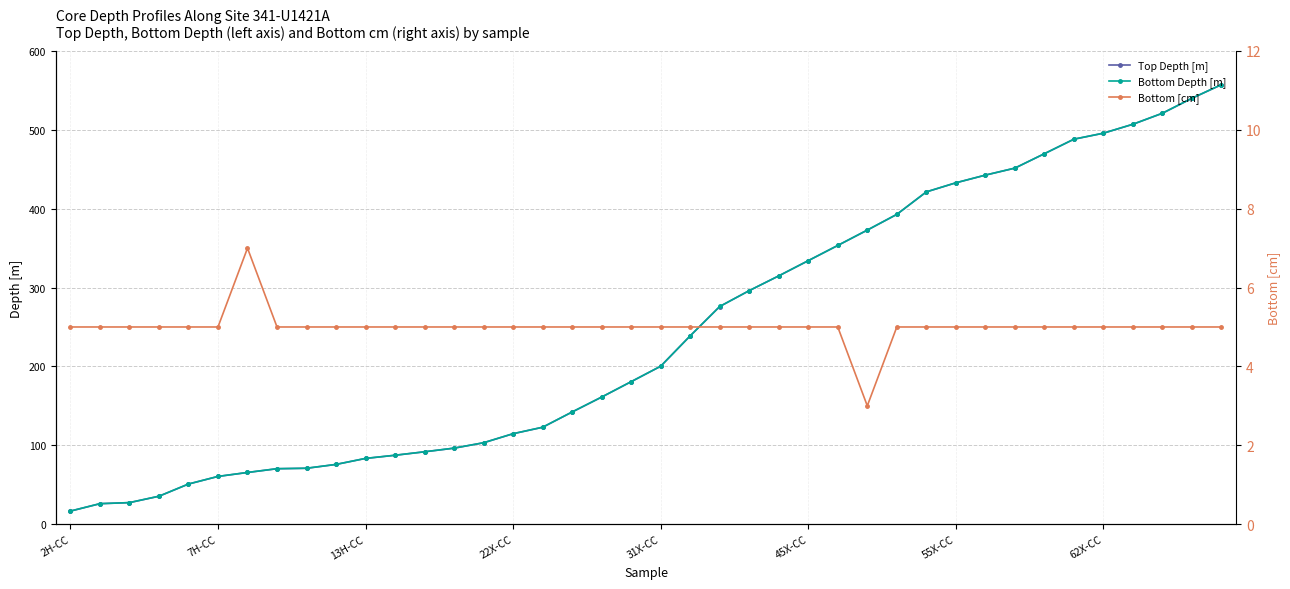

Reading right to left, list all the values displayed in this chart.

Top Depth [m]: 557.3	540.0	521.0	507.1	495.7	488.1	469.7	451.4	442.6	432.8	421.3	392.8	372.9	353.4	334.1	314.8	296.1	276.0	238.8	200.2	180.6	161.1	142.2	122.8	114.7	103.2	96.3	91.7	87.3	83.3	75.7	70.8	70.2	65.5	60.5	50.8	35.4	27.2	25.9	16.5
Bottom Depth [m]: 557.3	540.1	521.1	507.1	495.8	488.2	469.8	451.5	442.6	432.9	421.3	392.8	372.9	353.4	334.1	314.8	296.1	276.0	238.8	200.3	180.7	161.2	142.2	122.9	114.7	103.2	96.4	91.8	87.4	83.4	75.7	70.9	70.3	65.5	60.5	50.9	35.4	27.3	26.0	16.6
Bottom [cm]: 5.0	5.0	5.0	5.0	5.0	5.0	5.0	5.0	5.0	5.0	5.0	5.0	3.0	5.0	5.0	5.0	5.0	5.0	5.0	5.0	5.0	5.0	5.0	5.0	5.0	5.0	5.0	5.0	5.0	5.0	5.0	5.0	5.0	7.0	5.0	5.0	5.0	5.0	5.0	5.0